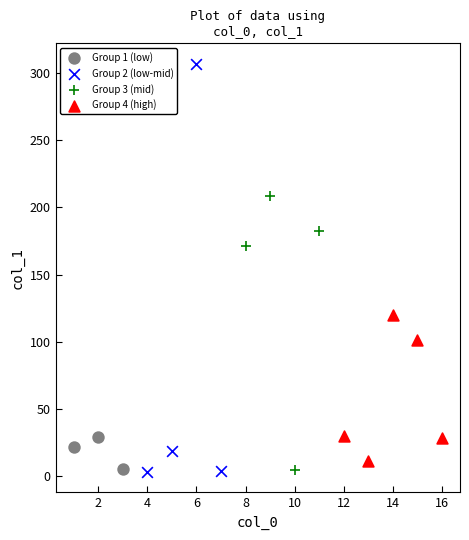

Which series has the widest spread of Y values?

Group 2 (low-mid)